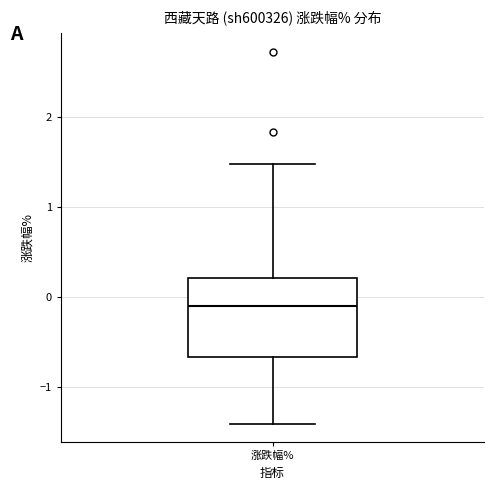

Where does the median line of the box for 涨跌幅% sit on the y-axis? The values are not printed on the chart, so give them approximately, as read against the axis.

-0.1